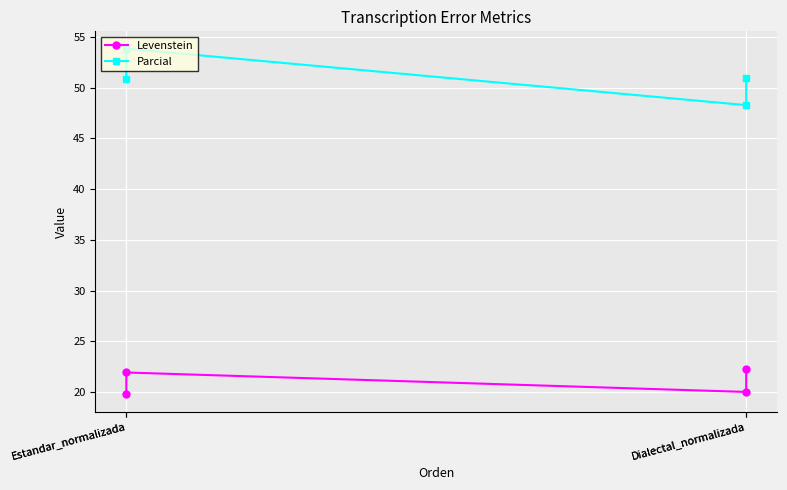

Reading left to right, what are all the values shown in this chart?

Levenstein: Estandar_normalizada=19.8	Estandar_normalizada=21.9	Dialectal_normalizada=20.0	Dialectal_normalizada=22.2
Parcial: Estandar_normalizada=50.8	Estandar_normalizada=53.8	Dialectal_normalizada=48.3	Dialectal_normalizada=51.0